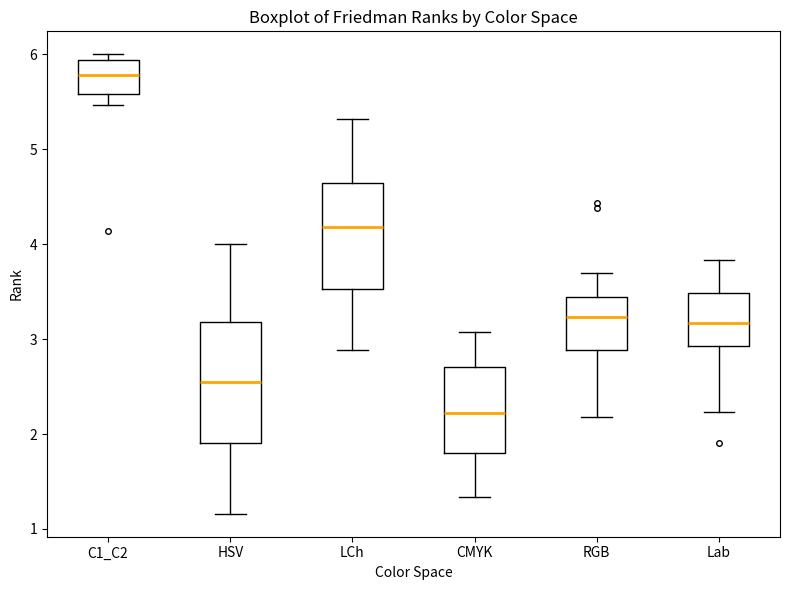

Comparing the boxes themselves (not the whiskers), which one is the tallest?

HSV